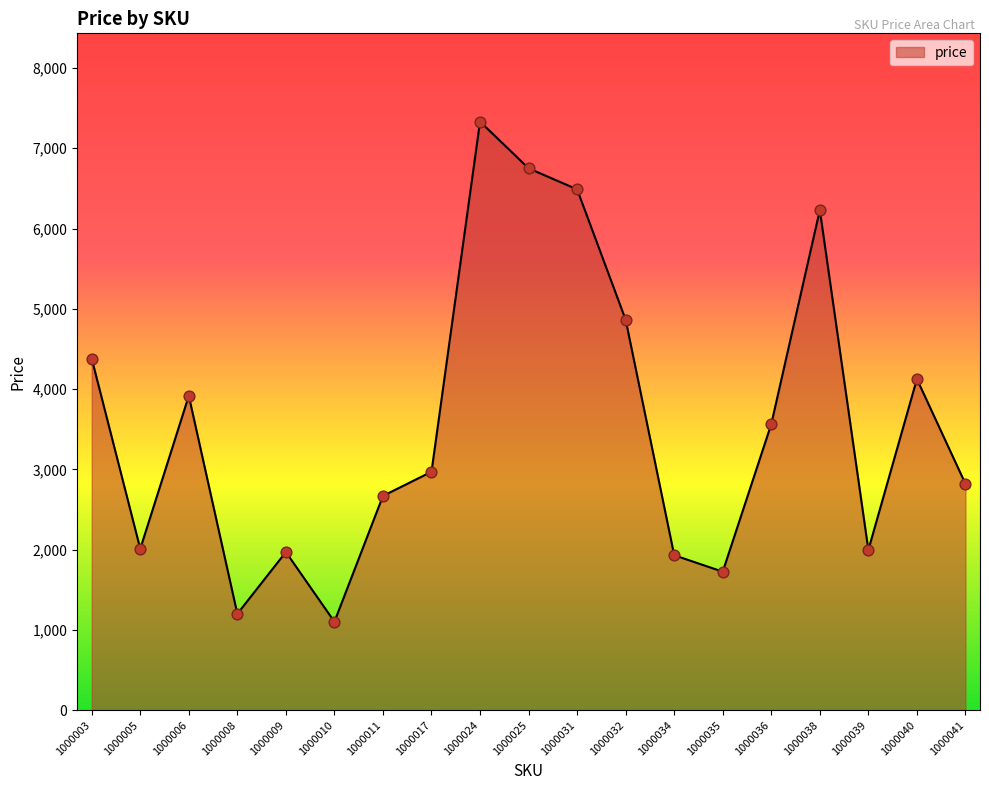

Approximately how many times larger is the value at 1000006 compared to 1000010?

3.6